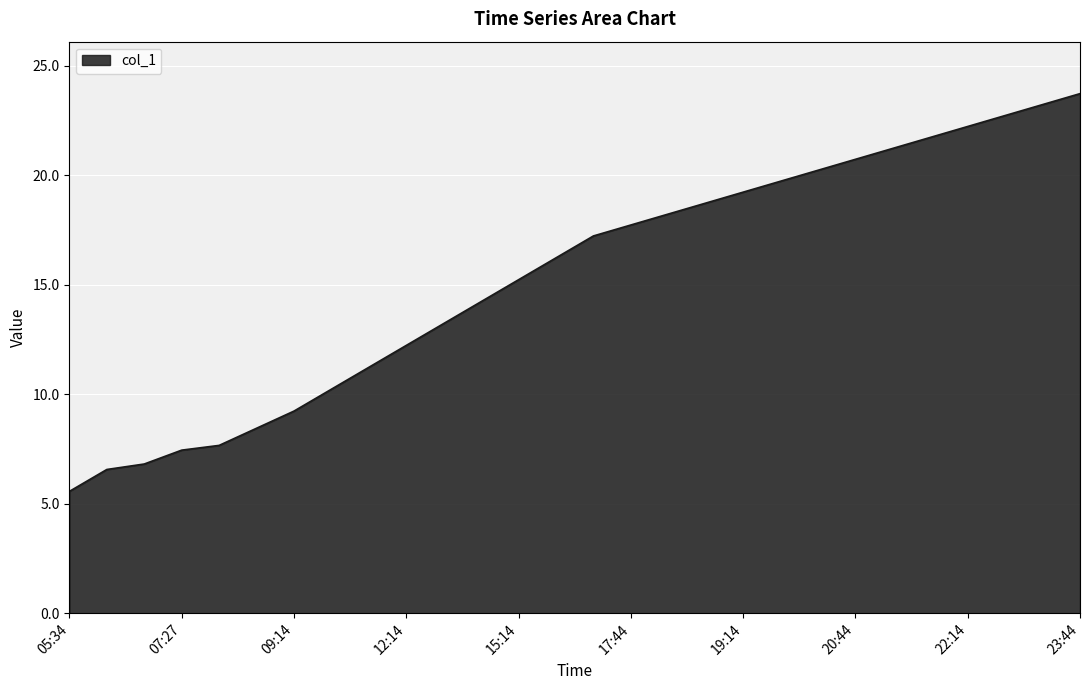

What is the greatest value displayed?

23.7